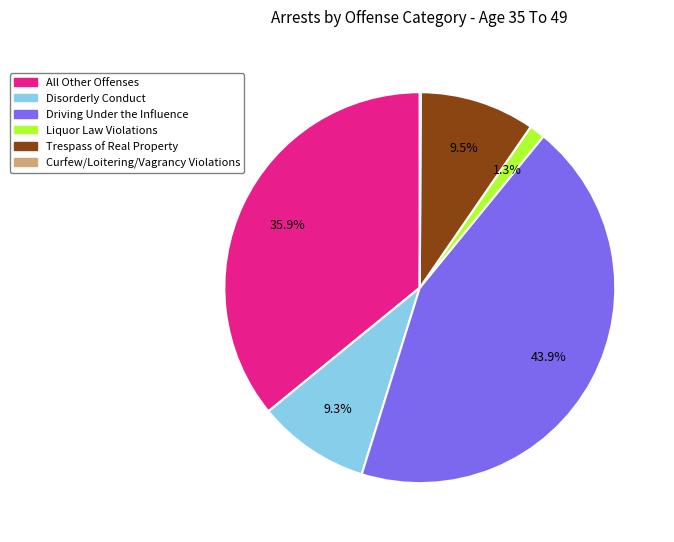

Is there a majority slice in this chart?

No